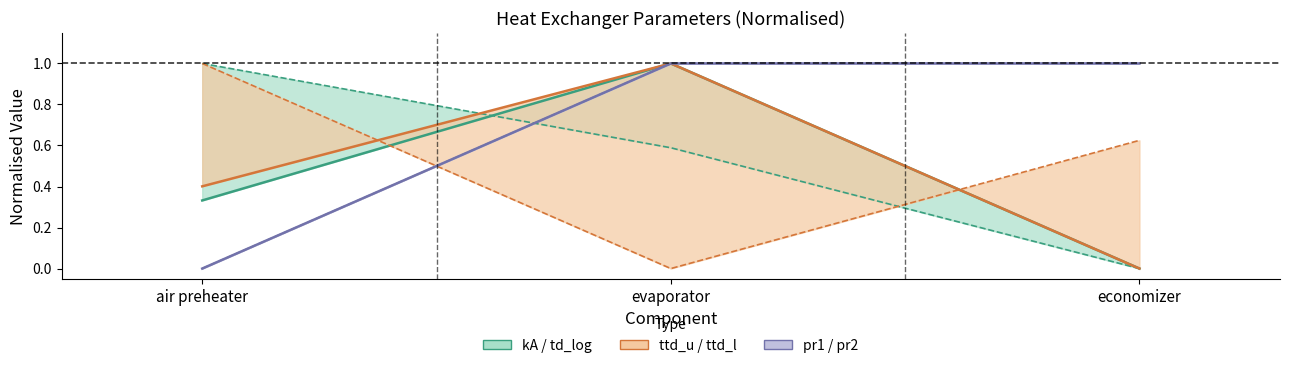

What is the label of the 1st point from the left?

air preheater